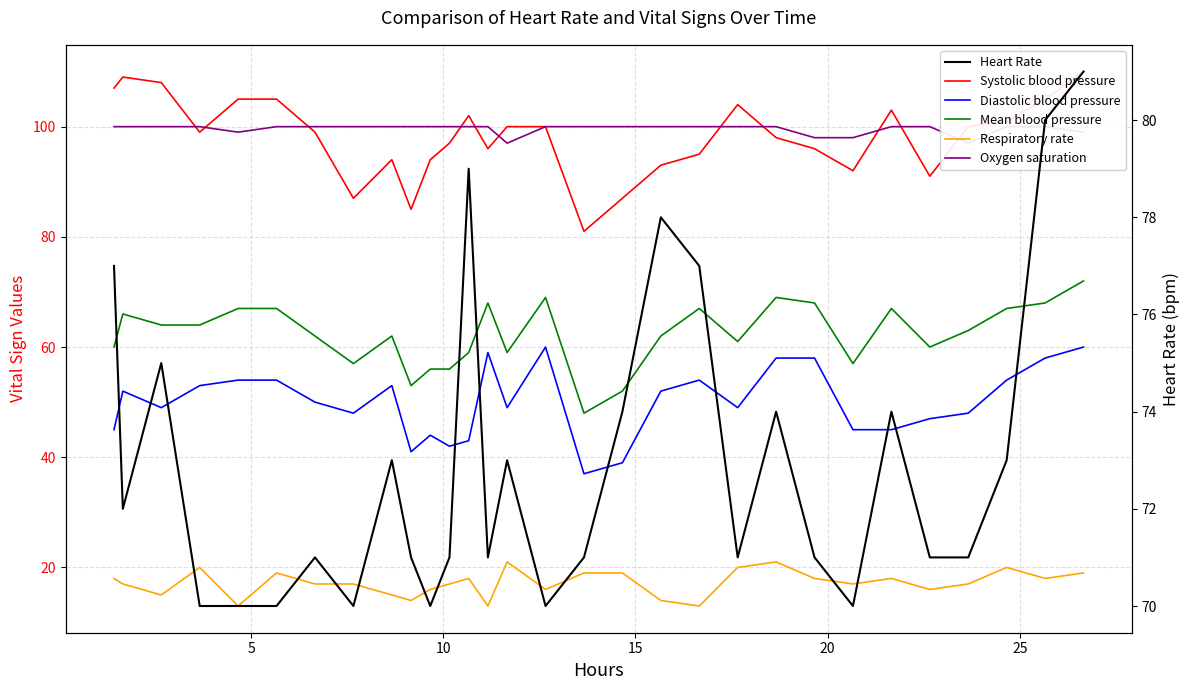

List the series in order of their peak value, highest first.

Systolic blood pressure, Oxygen saturation, Heart Rate, Mean blood pressure, Diastolic blood pressure, Respiratory rate